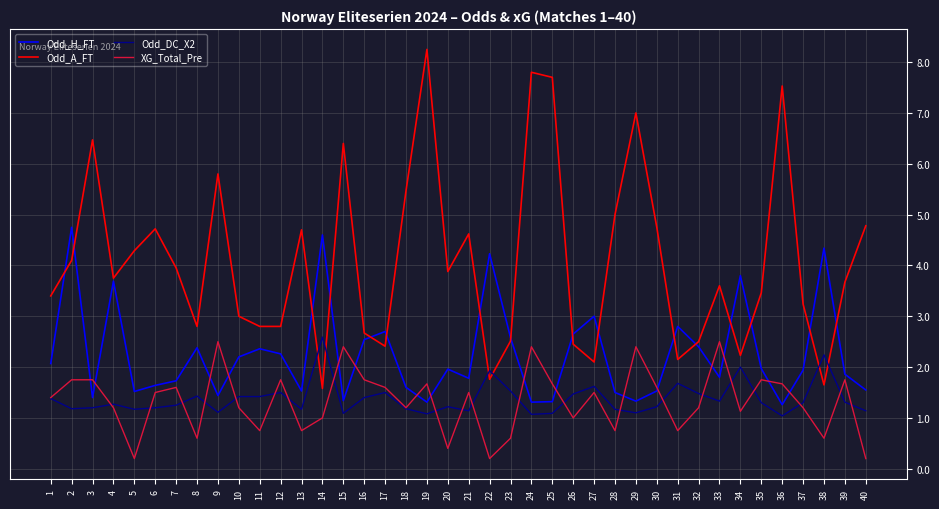

What is the minimum value shown in the chart?

0.2